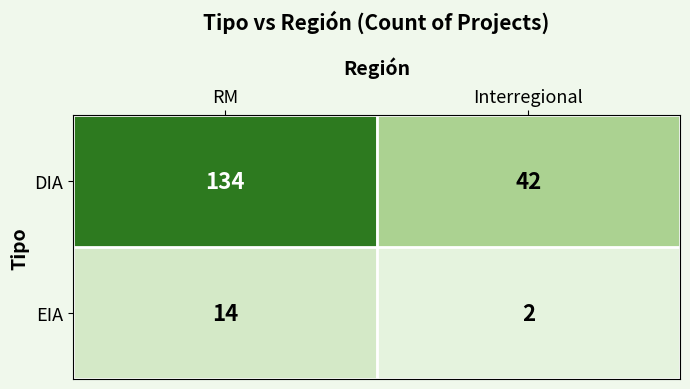

What is the maximum value for DIA?

134